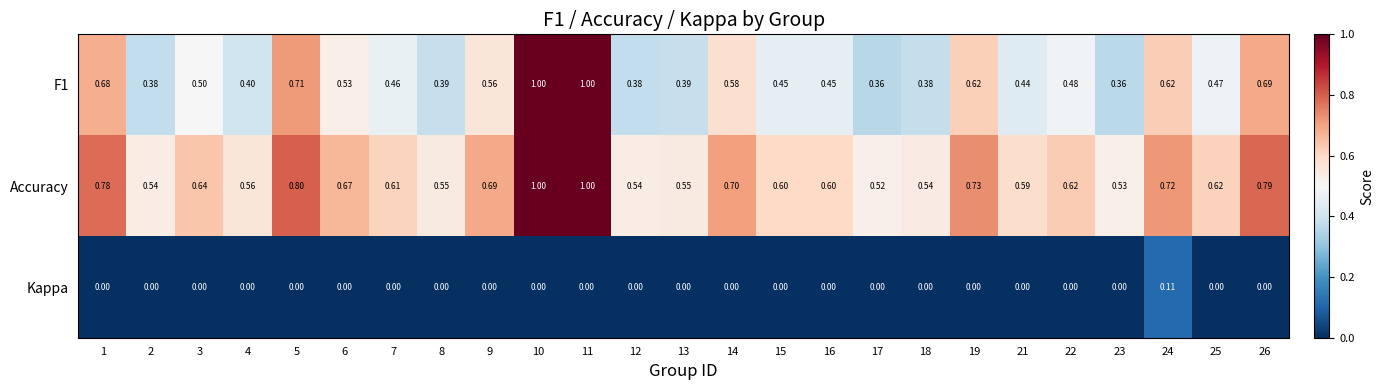

Which series changed the most between 6 and 9?

F1